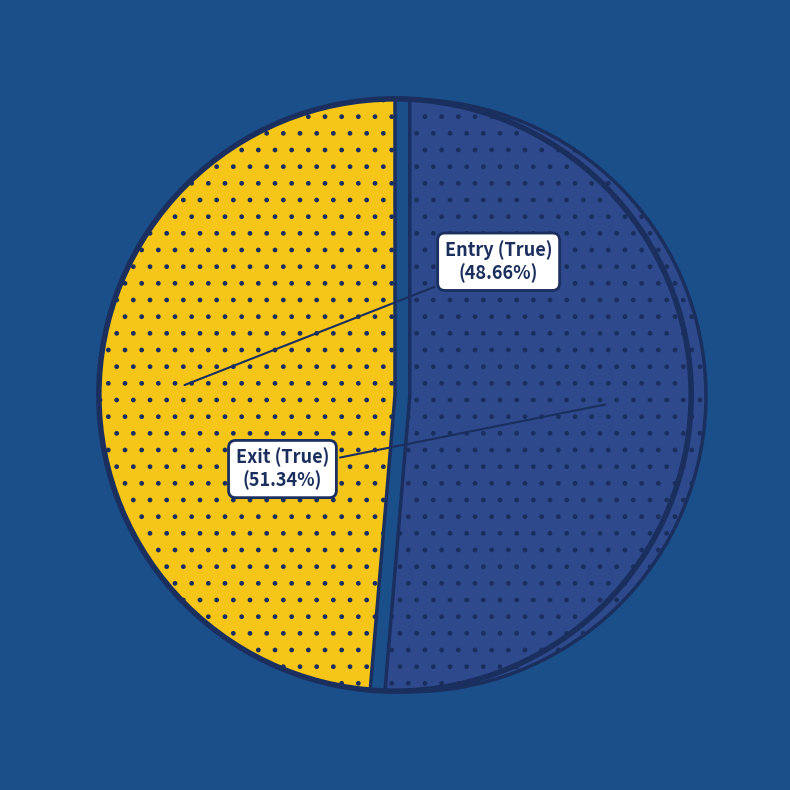

What is the ratio of the value at Entry (True) to the value at Exit (True)?

0.9